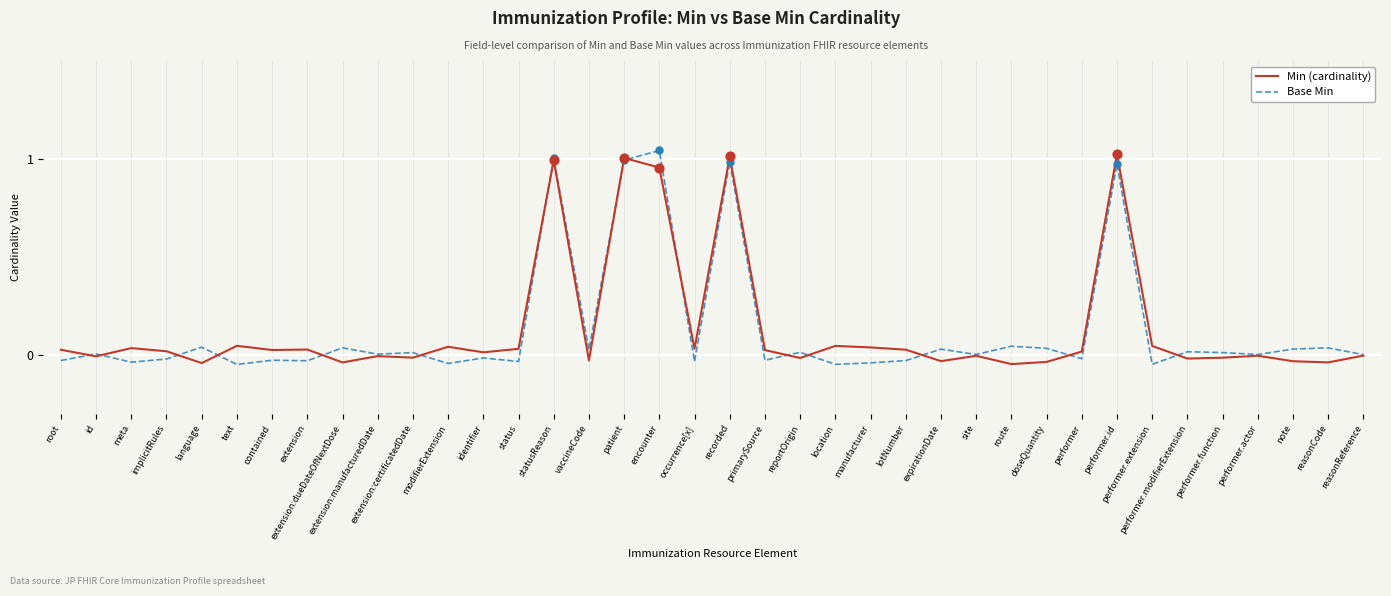

Which series changed the most between patient and note?

Min (cardinality)